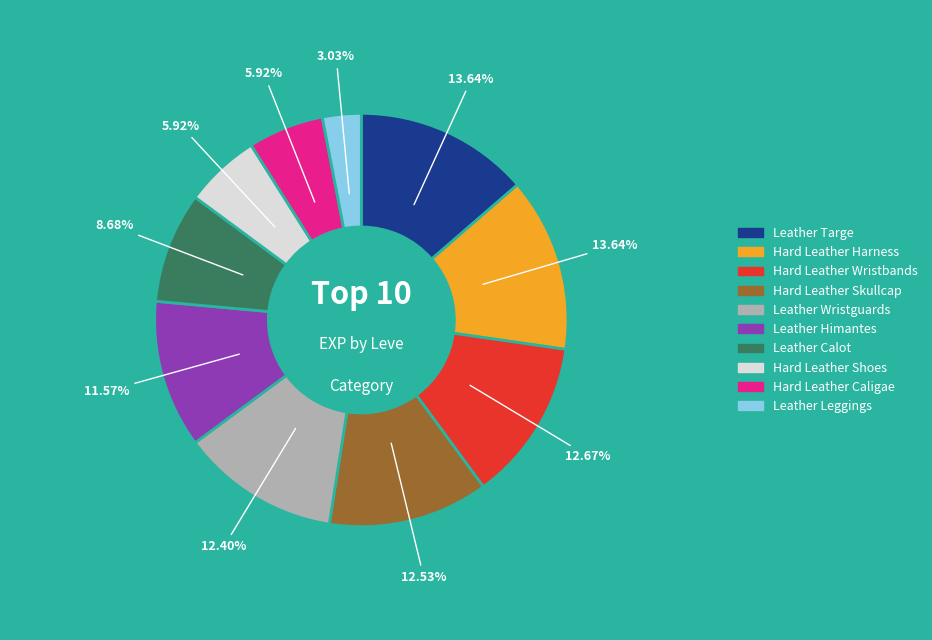

Does any single category account for the majority?

No